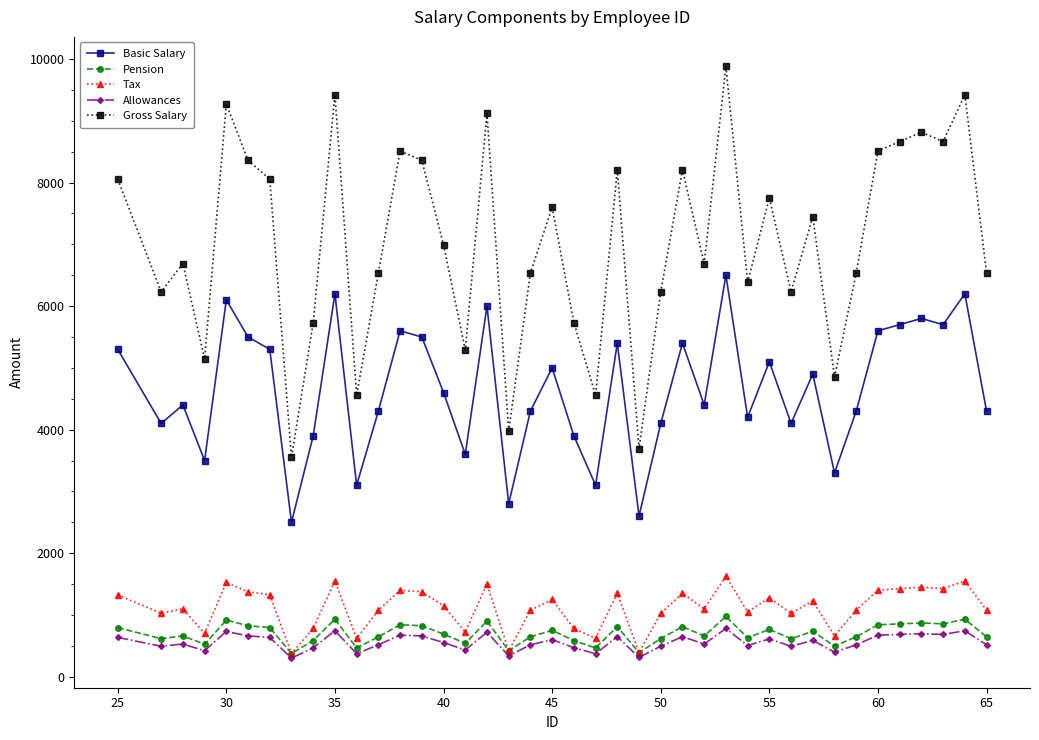

Which series has the largest range (max minus min)?

Gross Salary